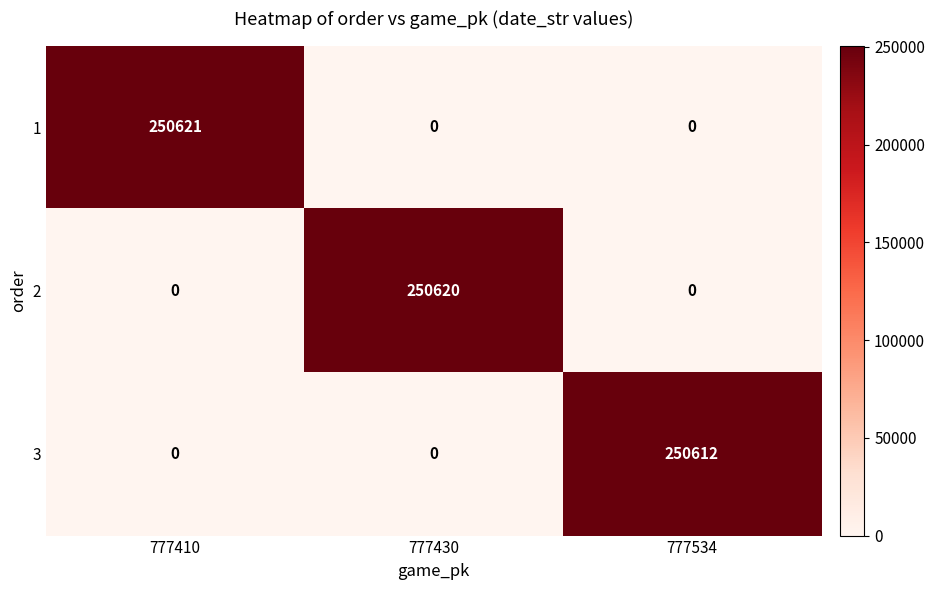

Is the value of 2 at 777430 greater than the value of 3 at 777410?

Yes